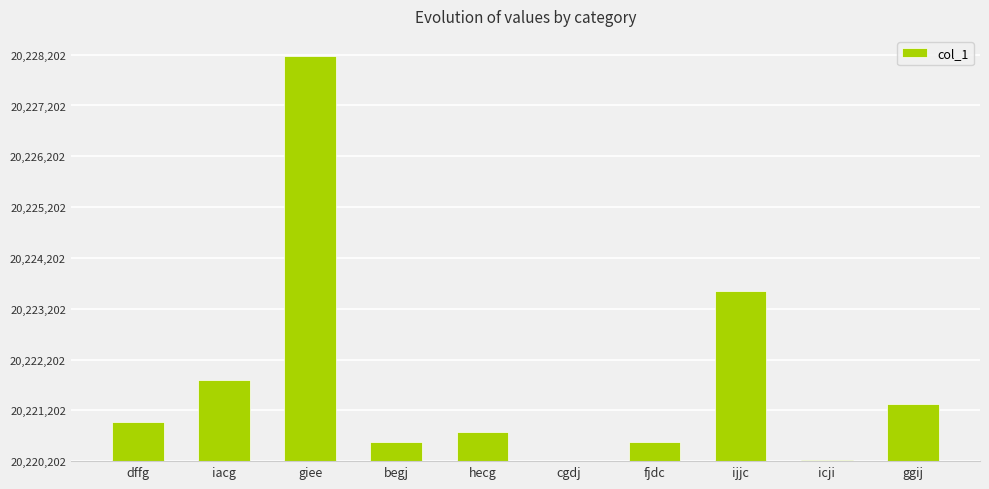

What is the maximum value shown in the chart?

7971